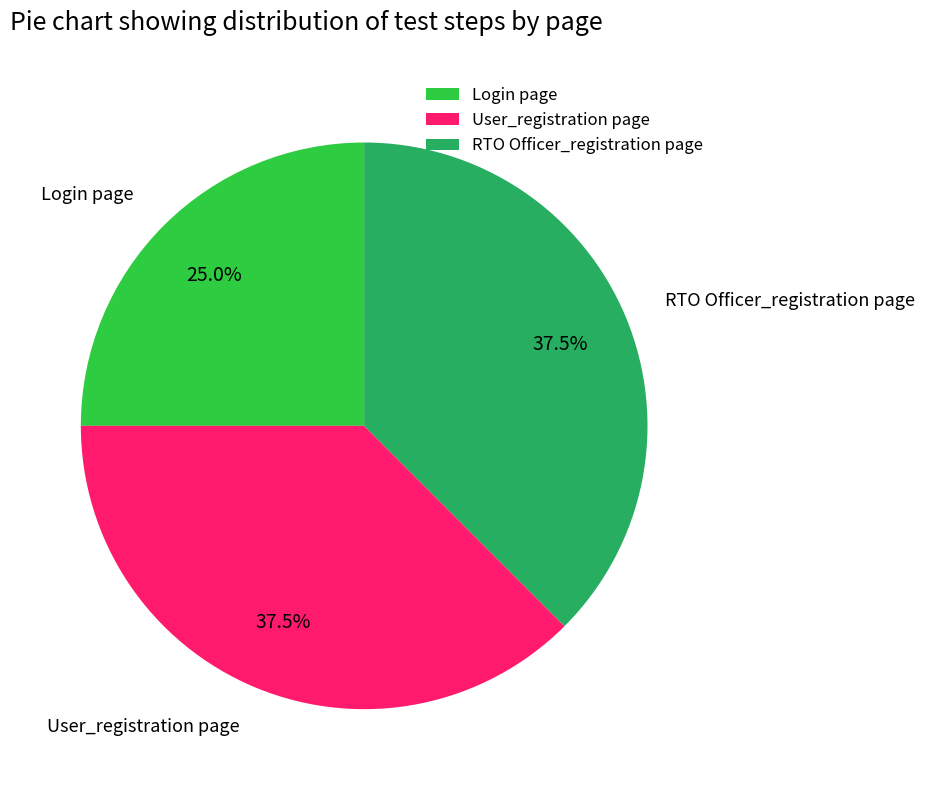

Is there any slice that represents more than half of the pie?

No